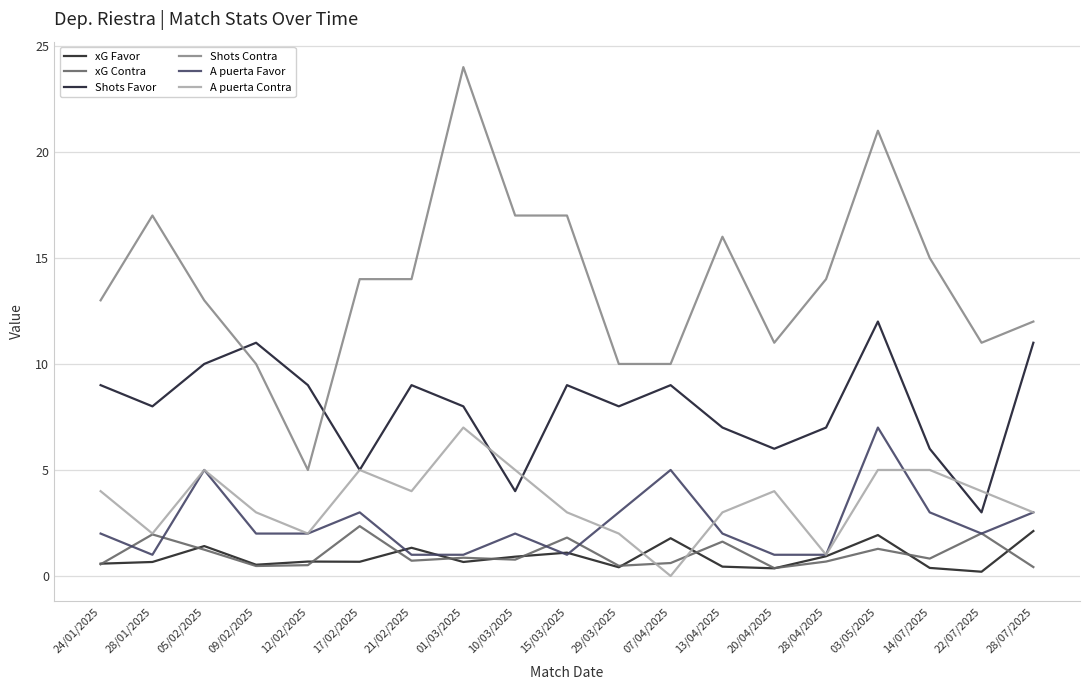

What is the greatest value displayed?

24.0